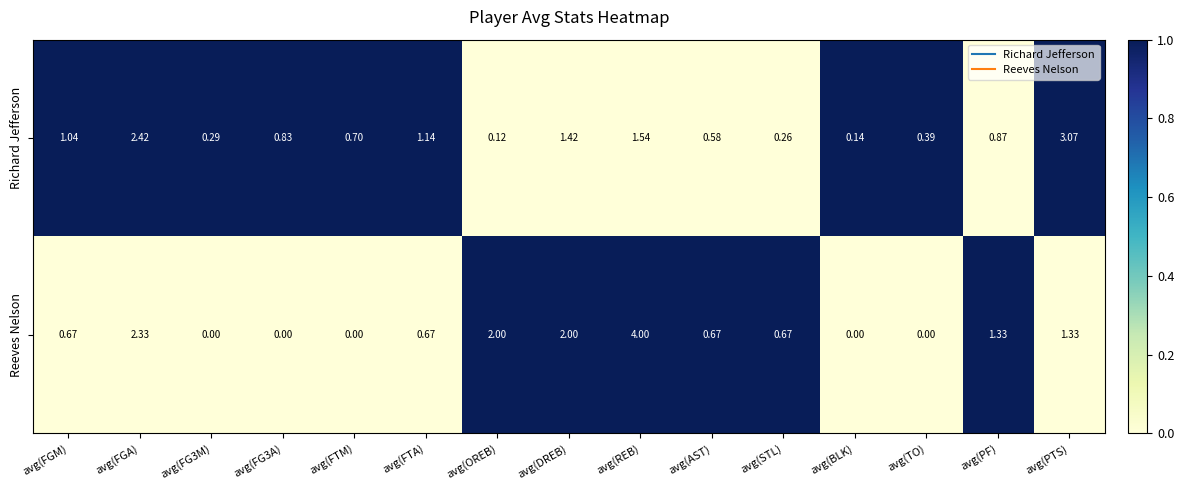

At avg(OREB), list the series in order from largest to smallest.

Reeves Nelson, Richard Jefferson